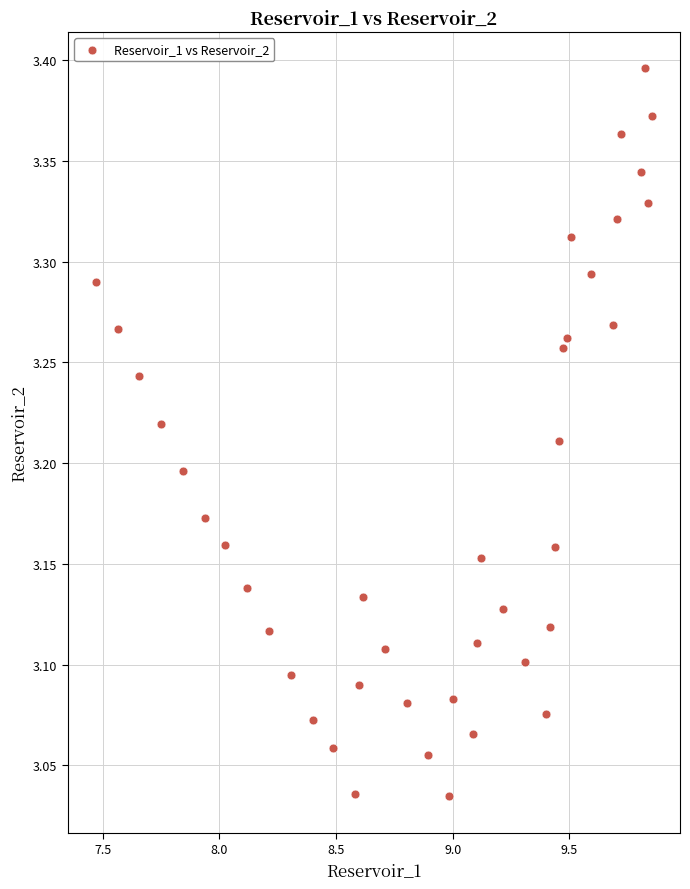

What is the range of Y values (max minus min)?

0.4